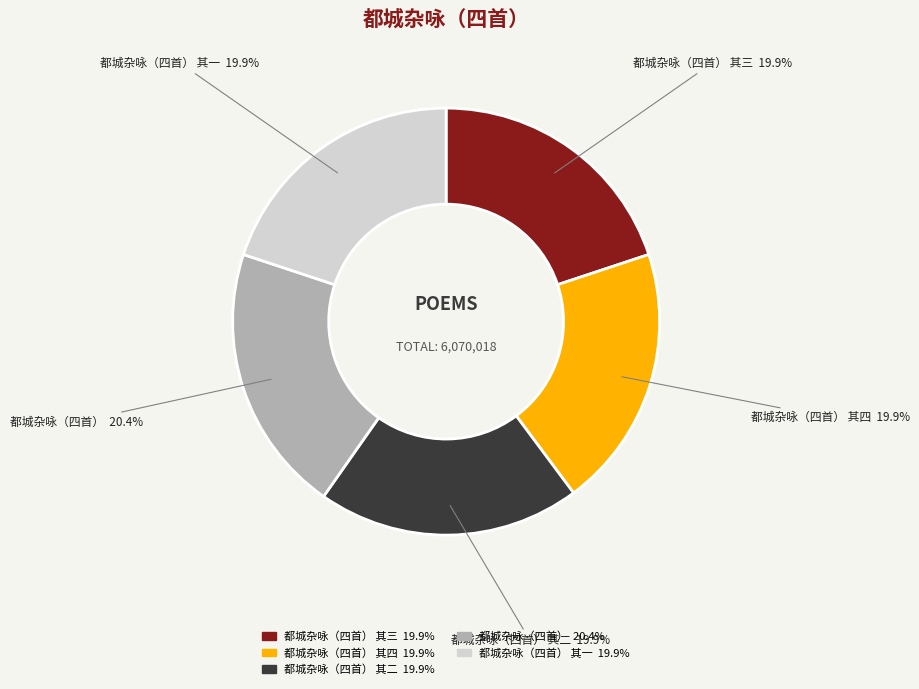

How much of the chart is everything except 都城杂咏（四首）?

79.6%